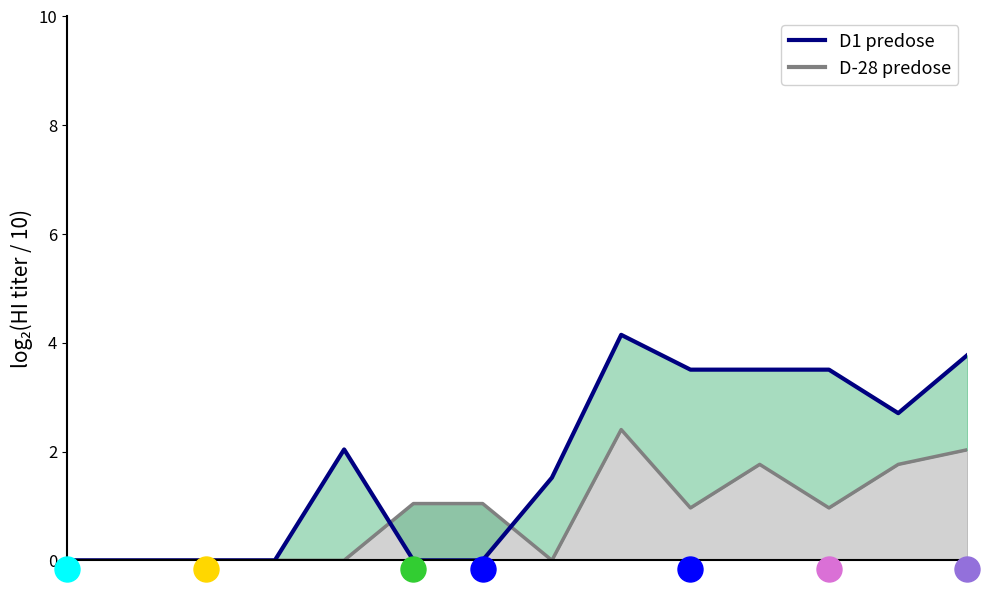

How many points are lower than both their immediate neighbors (excluding endpoints)?

1